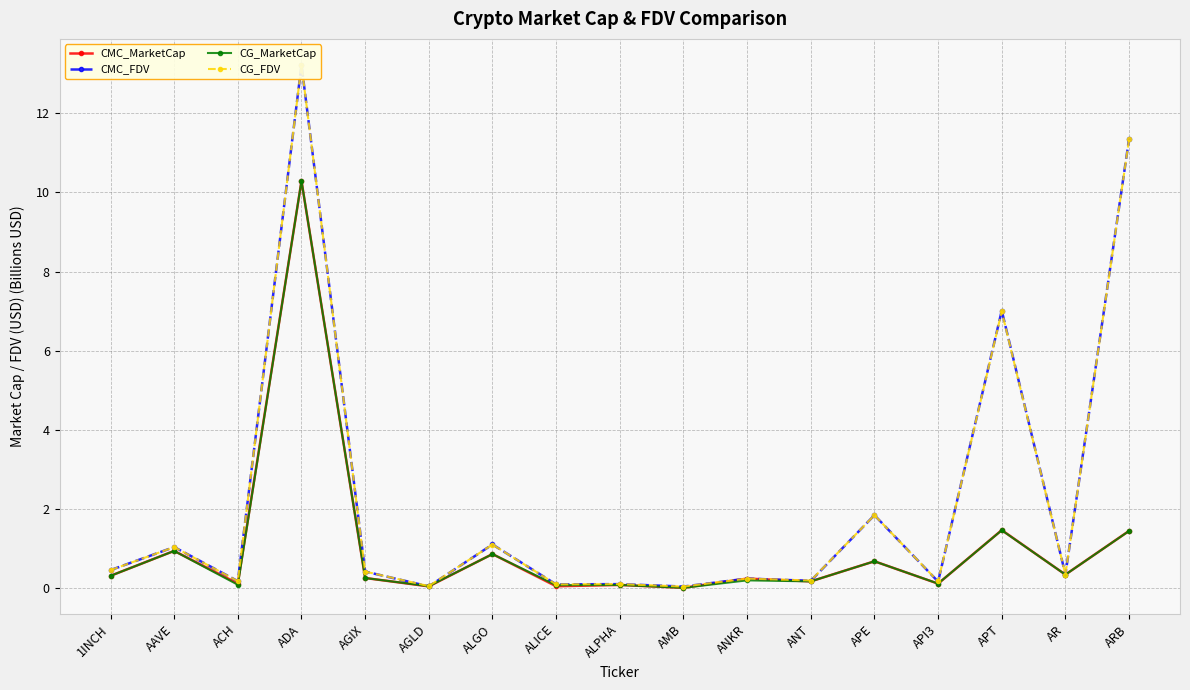

Rank the series at ANKR from highest to lowest value.

CMC_MarketCap, CMC_FDV, CG_FDV, CG_MarketCap